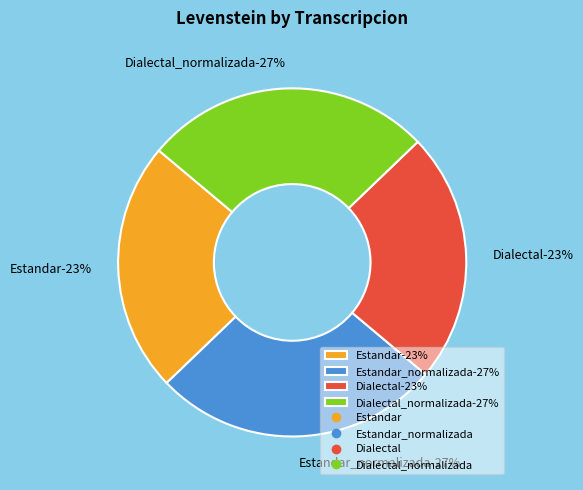

To the nearest percent, what portion does Estandar_normalizada represent?

27%